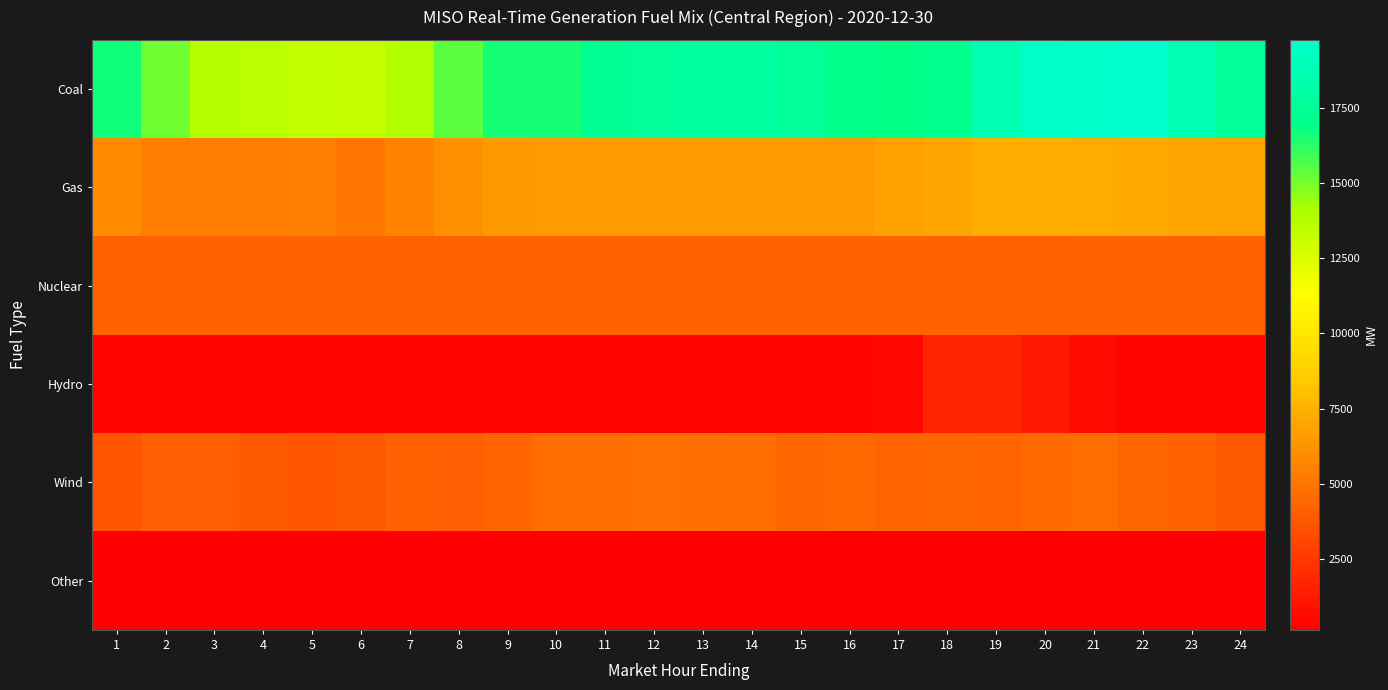

Which series has the largest total across all categories?

Coal